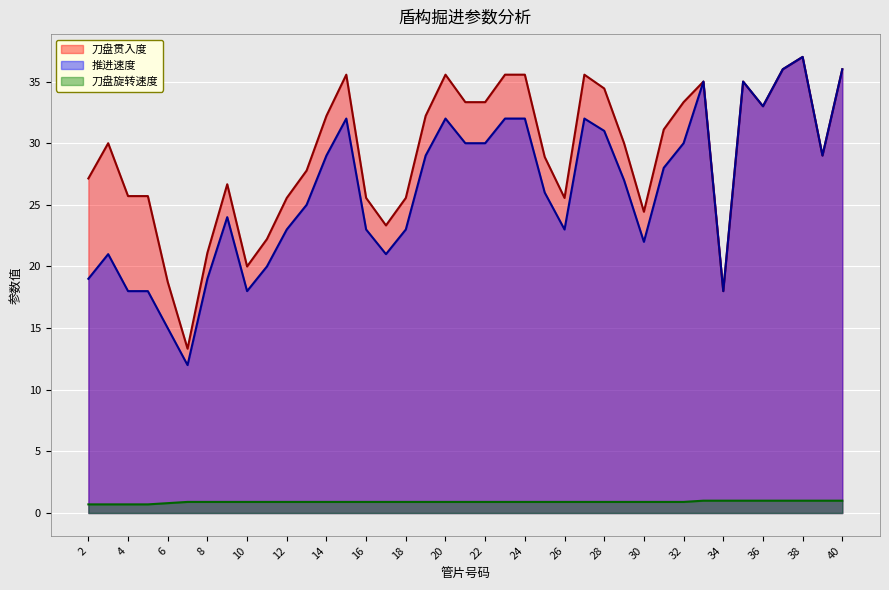

True or false: 推进速度 and 刀盘贯入度 intersect in this chart.

False